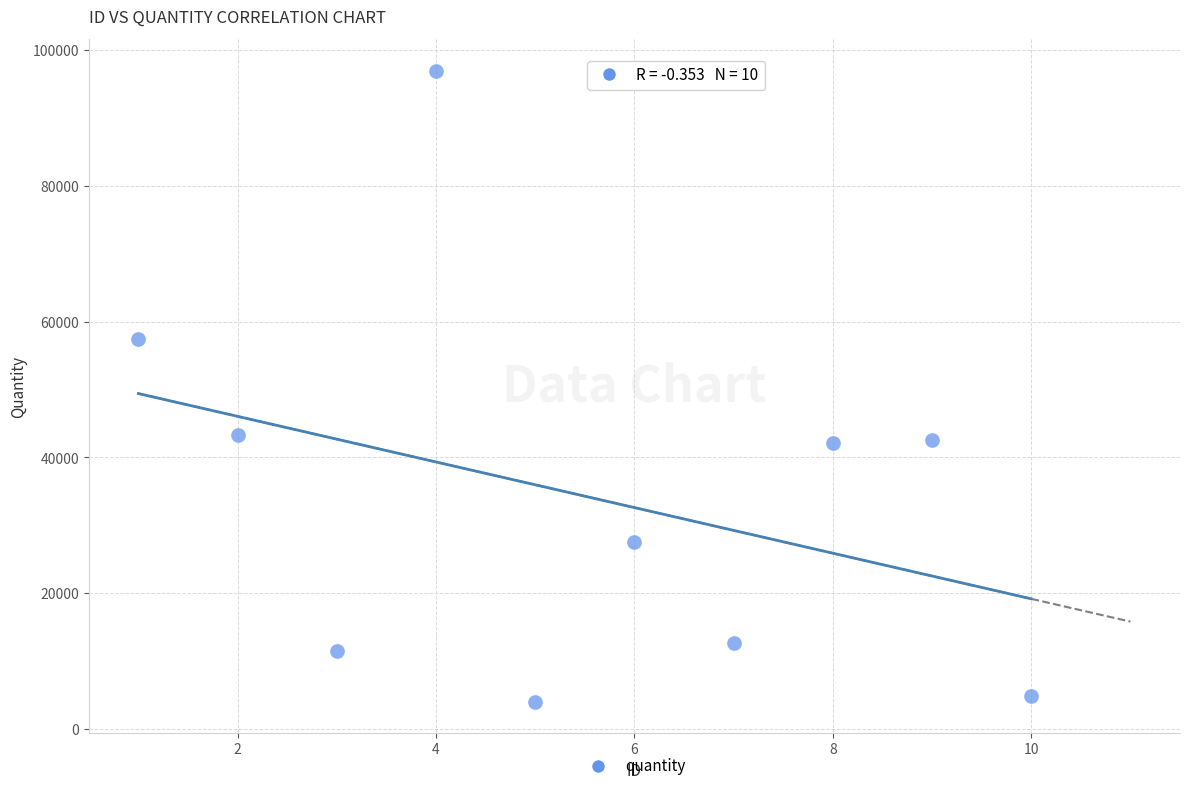

What is the range of X values (max minus min)?

9